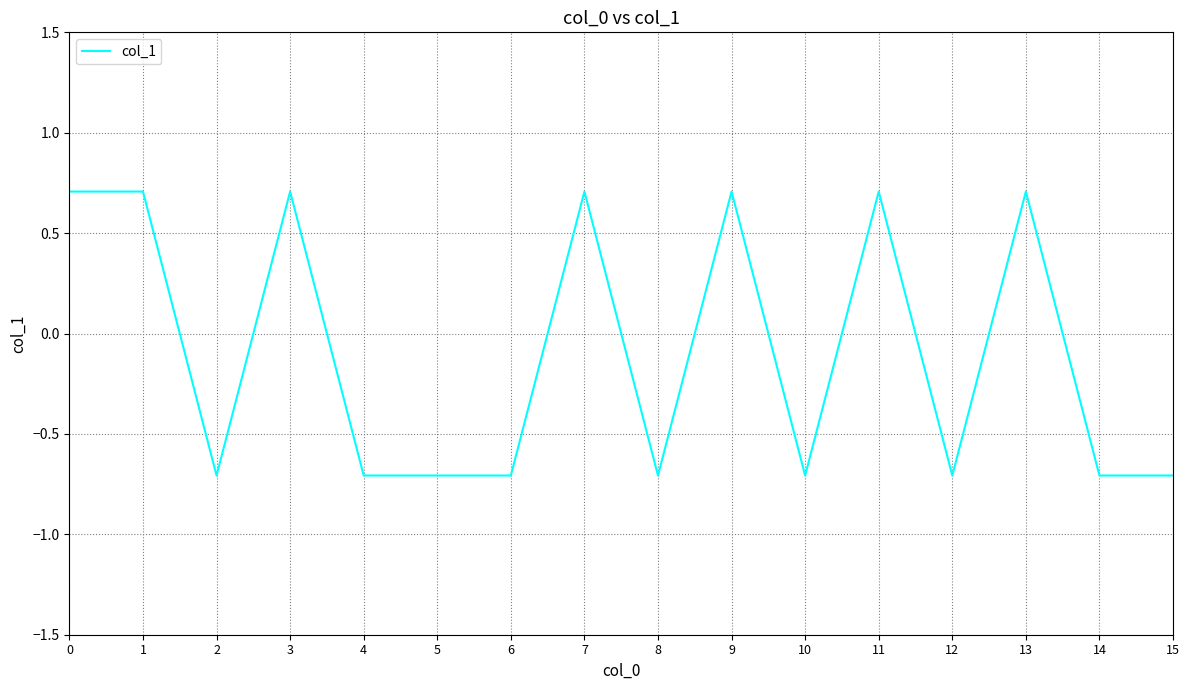

The value at 11 is 0.7. True or false?

True